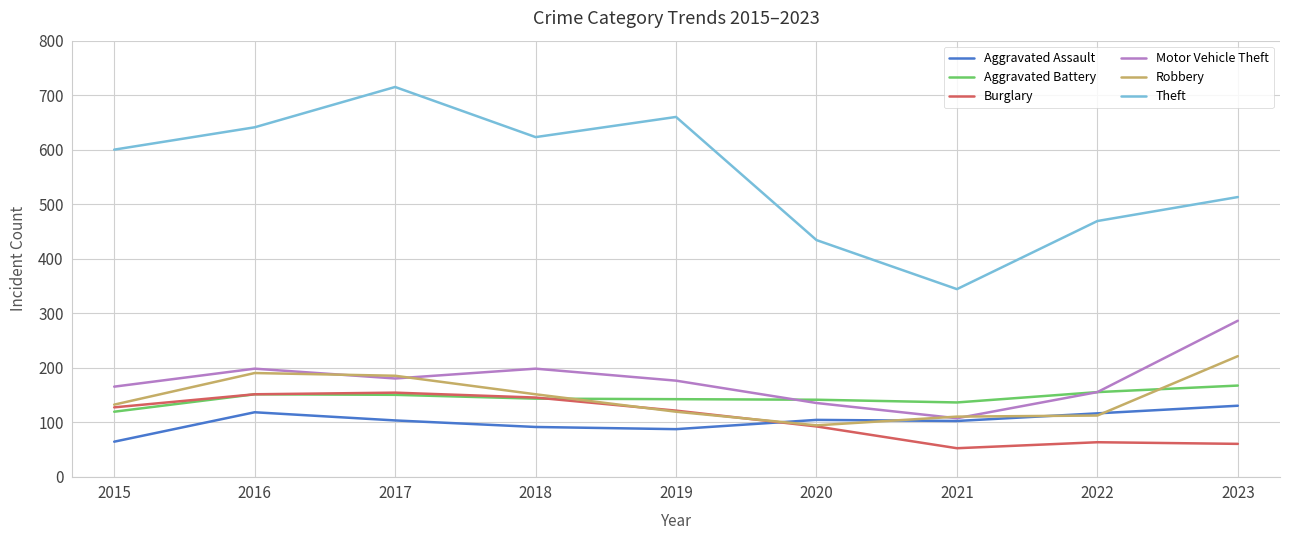

Which category has the lowest value in the Motor Vehicle Theft series?

2021